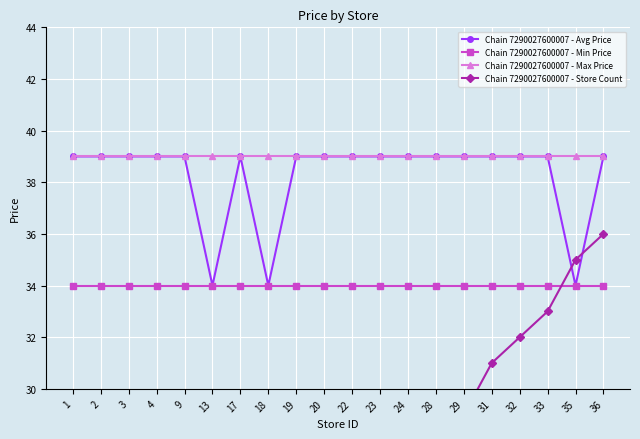

Reading left to right, extract all data points from this chart.

Chain 7290027600007 - Avg Price: 1=39	2=39	3=39	4=39	9=39	13=34	17=39	18=34	19=39	20=39	22=39	23=39	24=39	28=39	29=39	31=39	32=39	33=39	35=34	36=39
Chain 7290027600007 - Min Price: 1=34	2=34	3=34	4=34	9=34	13=34	17=34	18=34	19=34	20=34	22=34	23=34	24=34	28=34	29=34	31=34	32=34	33=34	35=34	36=34
Chain 7290027600007 - Max Price: 1=39	2=39	3=39	4=39	9=39	13=39	17=39	18=39	19=39	20=39	22=39	23=39	24=39	28=39	29=39	31=39	32=39	33=39	35=39	36=39
Chain 7290027600007 - Store Count: 1=1	2=2	3=3	4=4	9=9	13=13	17=17	18=18	19=19	20=20	22=22	23=23	24=24	28=28	29=29	31=31	32=32	33=33	35=35	36=36